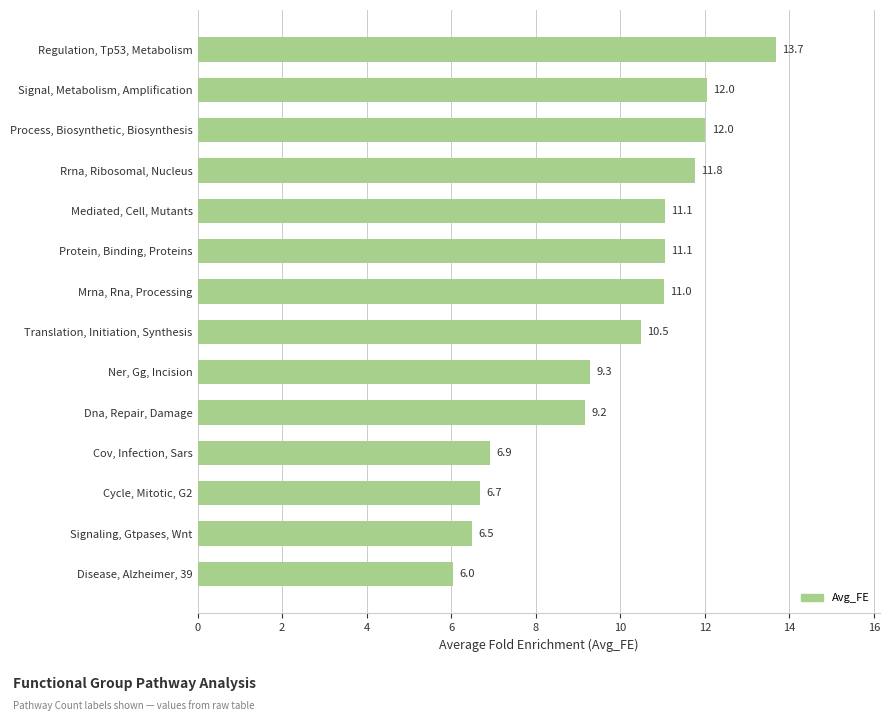

True or false: the data shows 16.3 at Protein, Binding, Proteins.

False